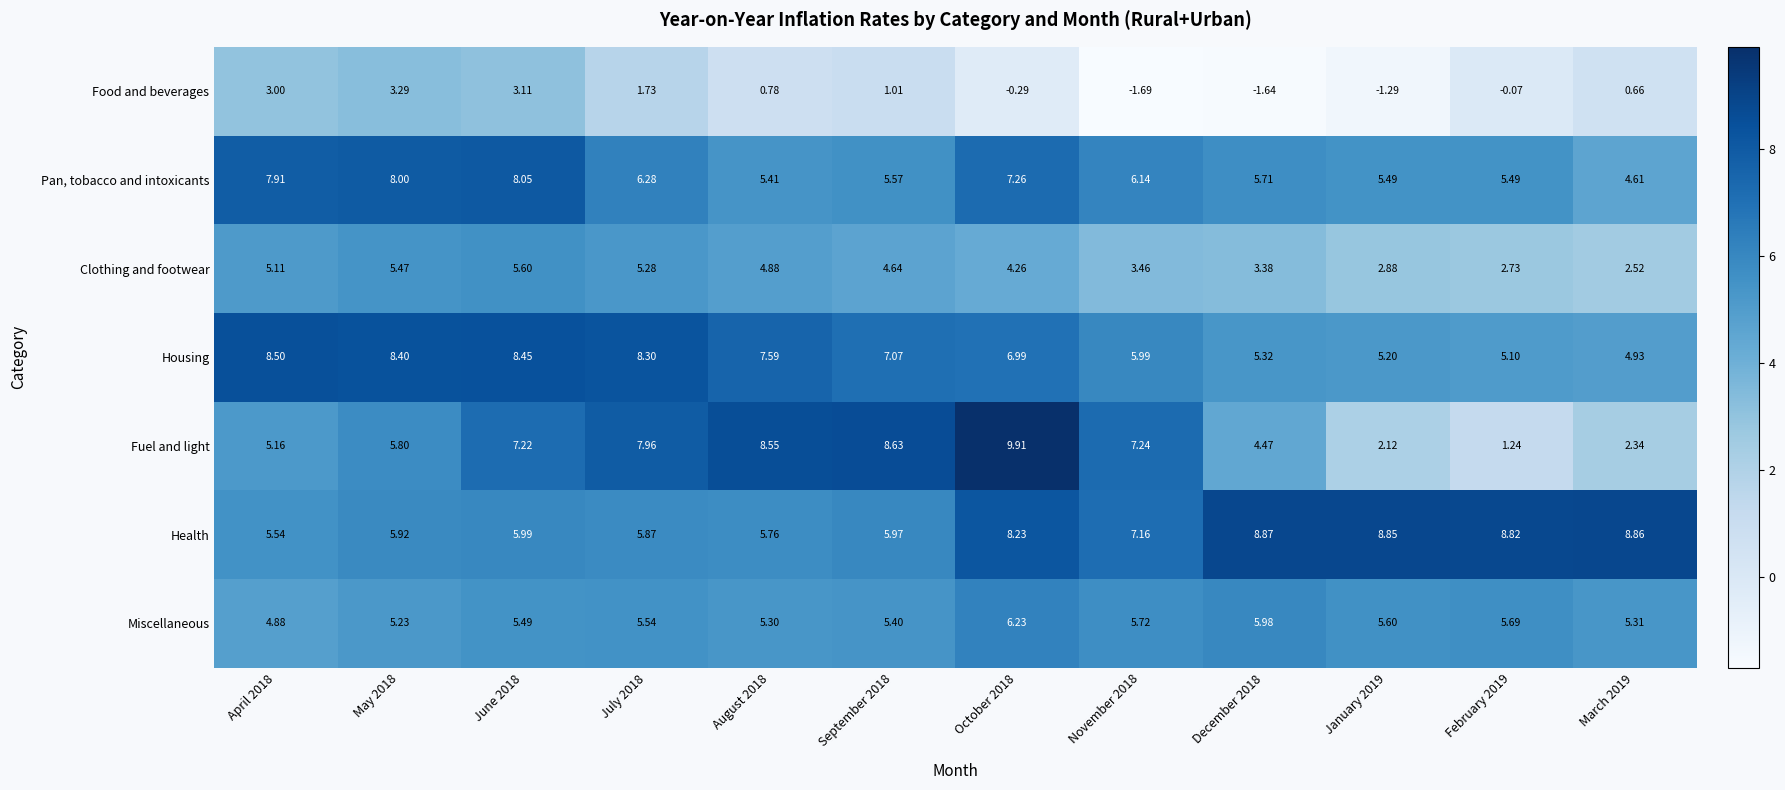

Count the number of categories in the chart.

12